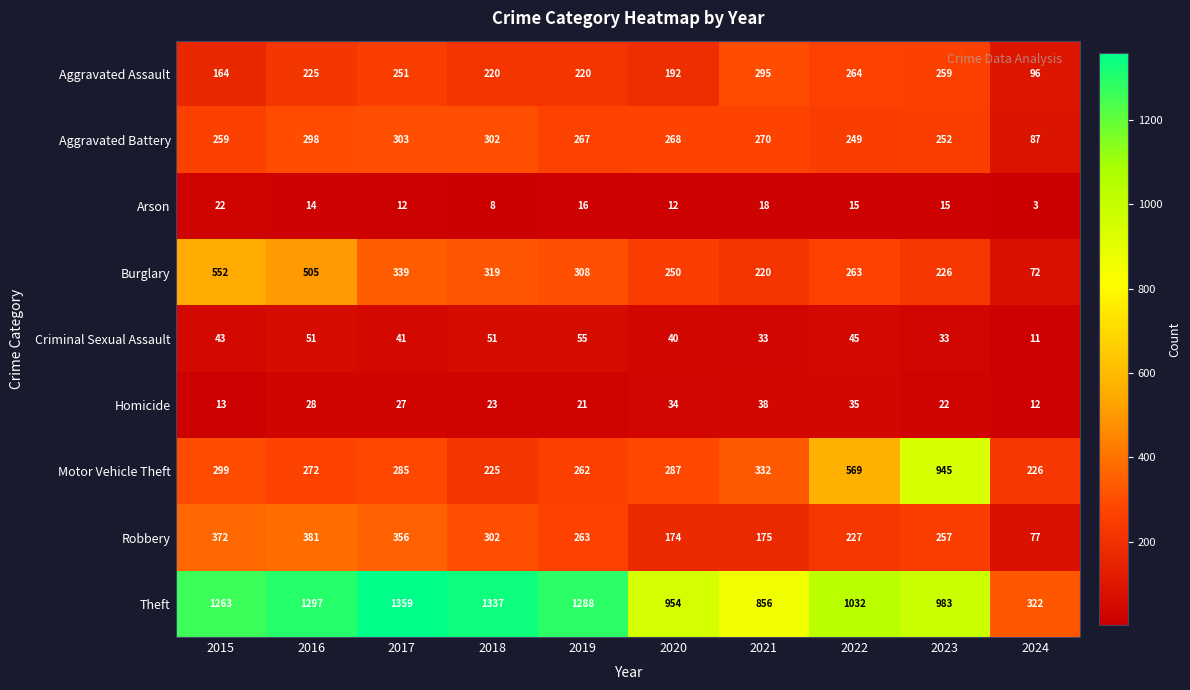

Which category has the highest value in the Criminal Sexual Assault series?

2019